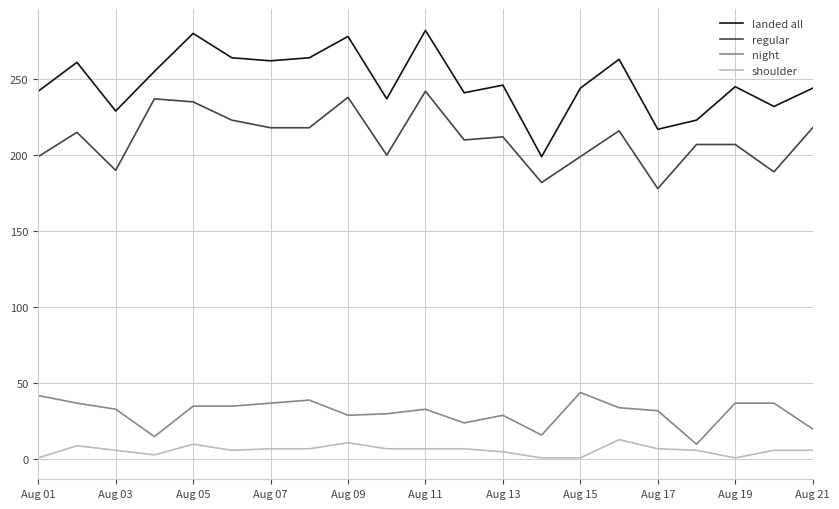

Is this an area chart (filled region under the line)?

No